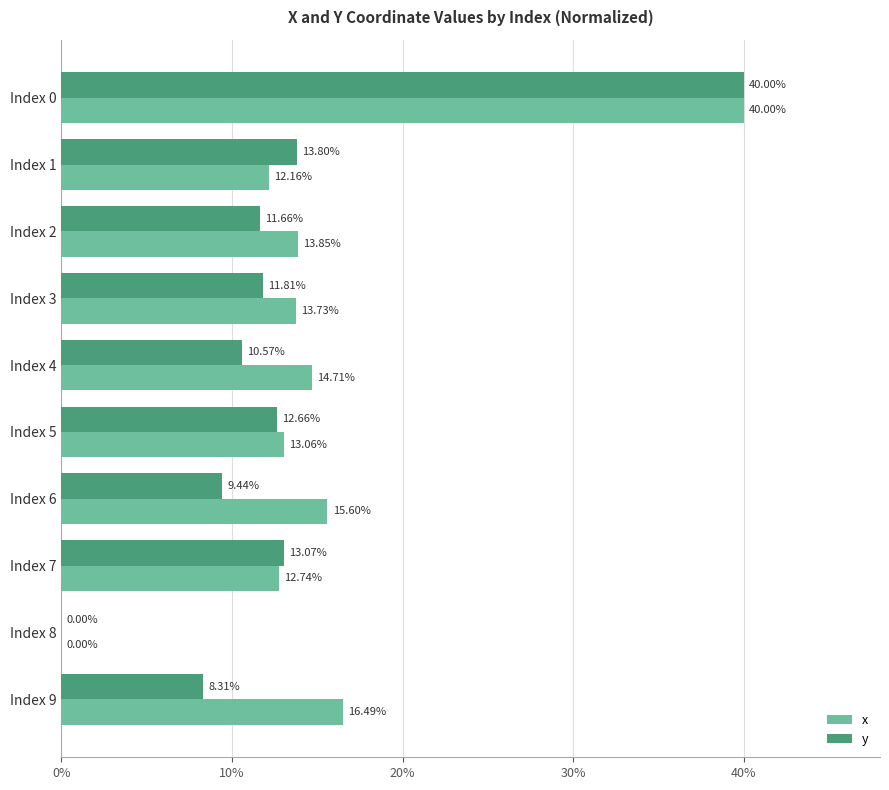

What is the sum of all x values?

152.3